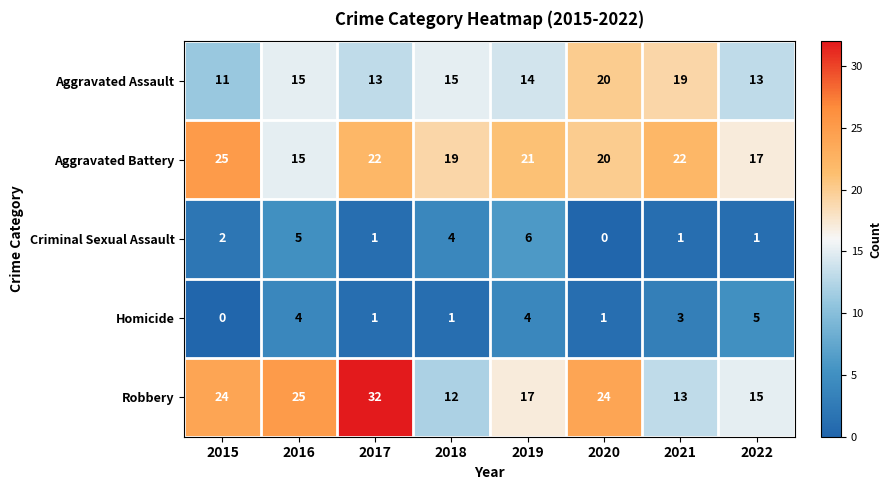

Which series has the largest total across all categories?

Robbery